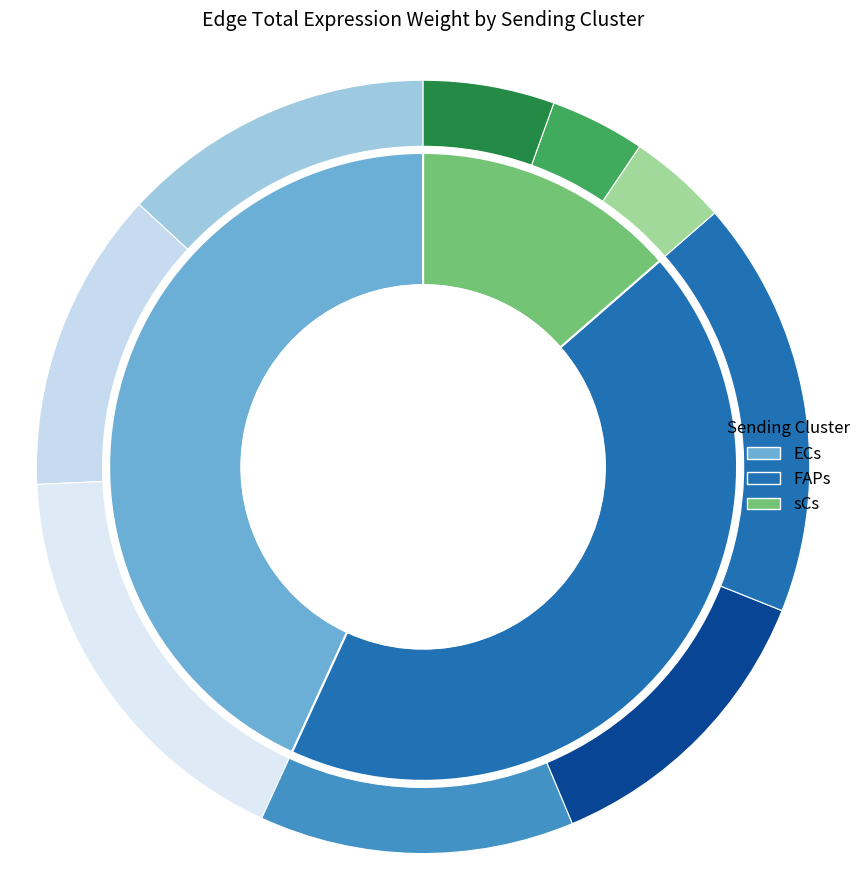

How many slices are in this pie chart?

3